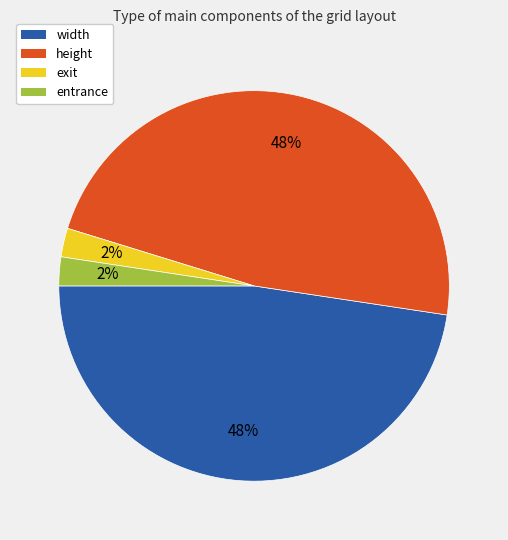

Count the number of slices in the pie.

4